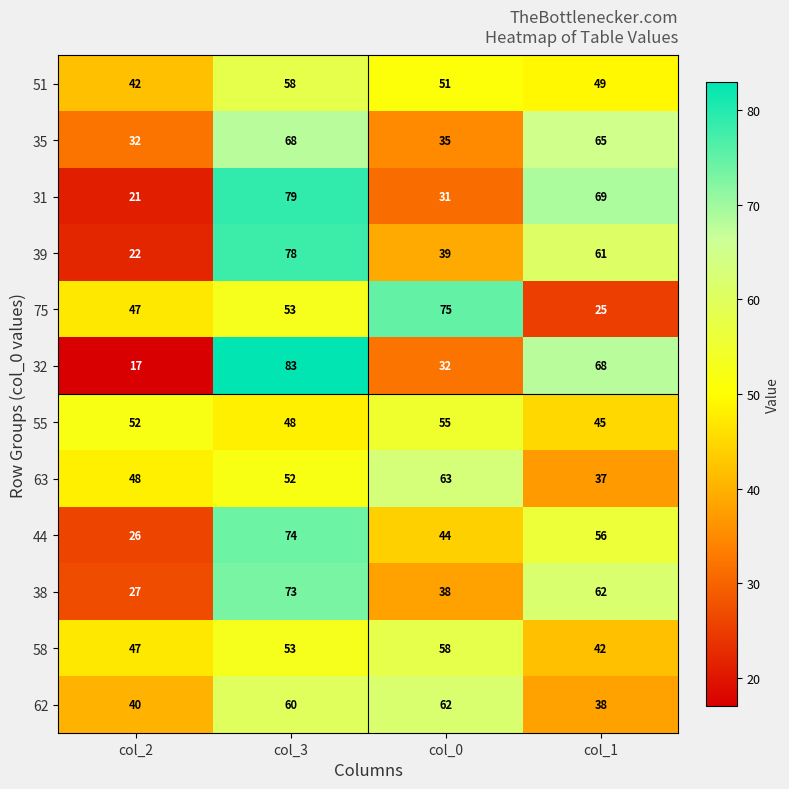

Where is 44 nearest to the value 50?

col_0